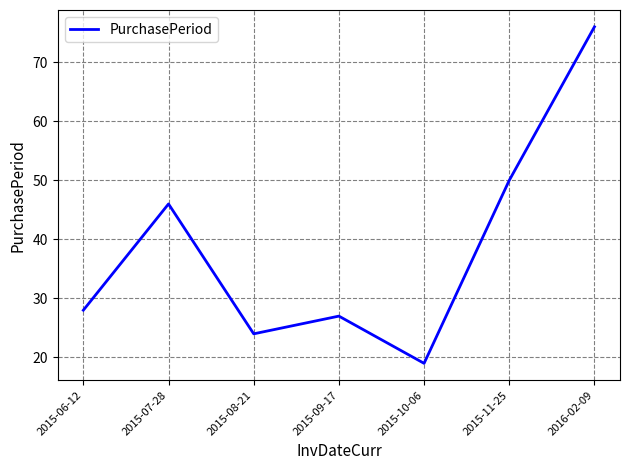

What is the difference between the maximum and minimum values?

57